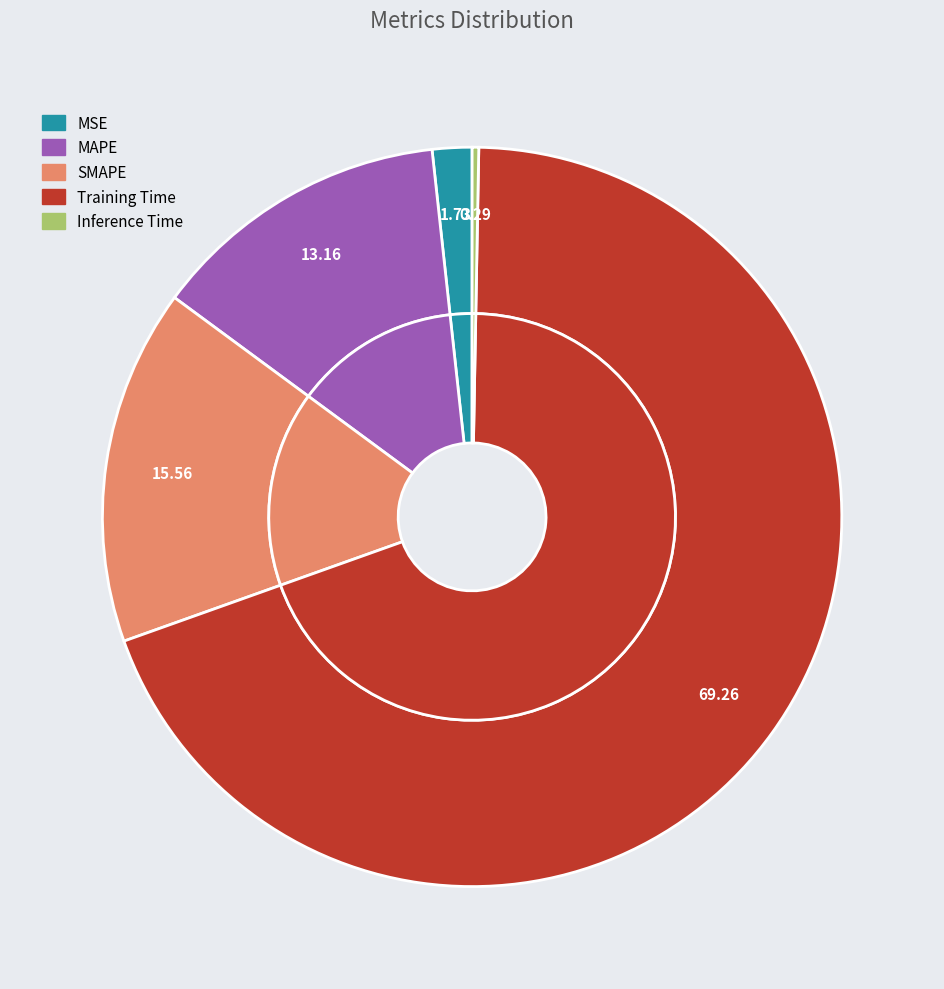

What is the total percentage of MSE and MAPE?

14.9%